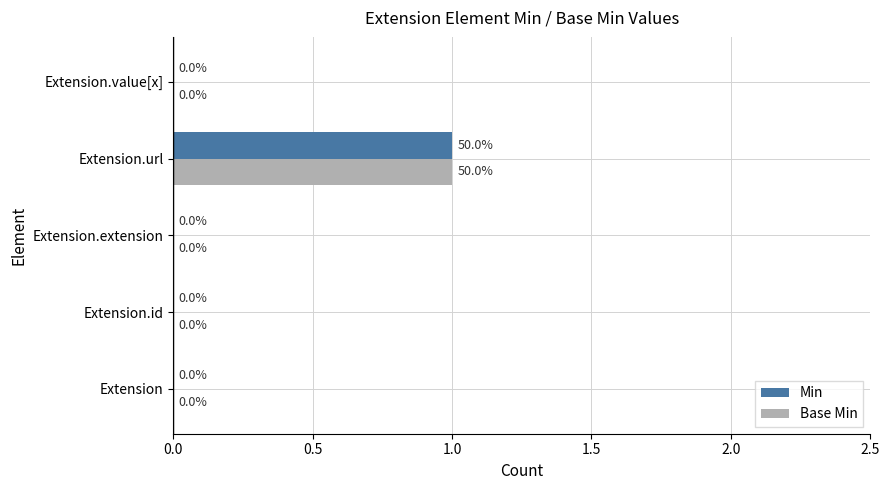

True or false: Base Min has a value of 0 at Extension.id.

True